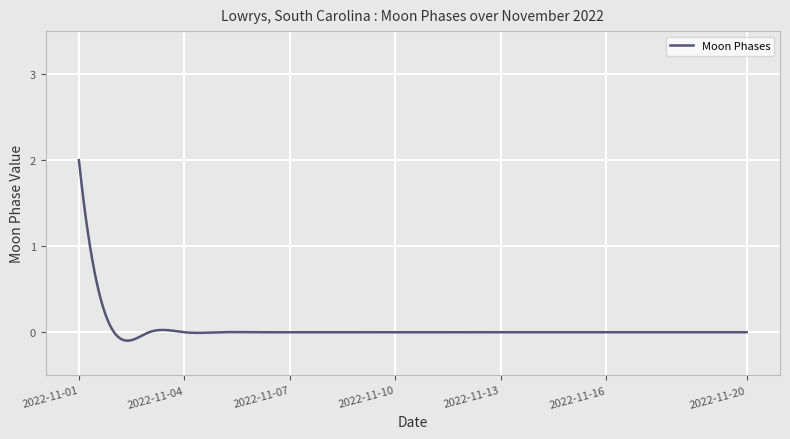

What is the difference between the maximum and minimum values?

2.1